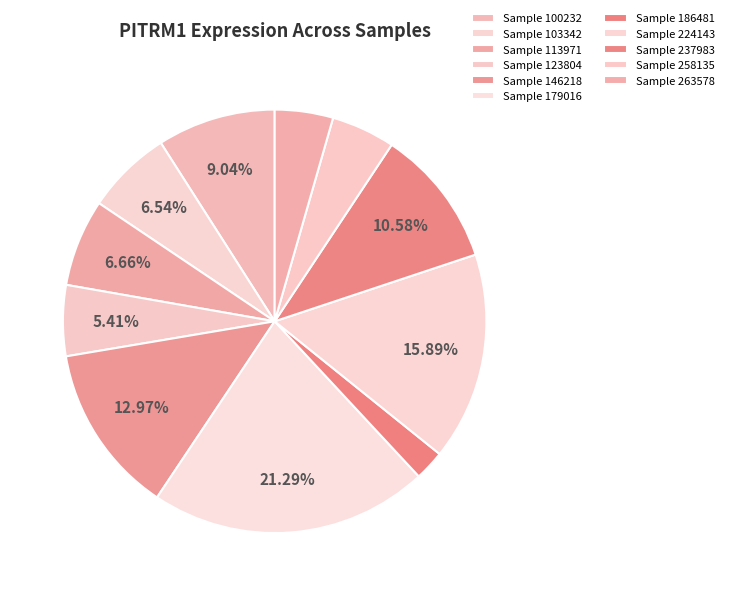

Which slice is the largest?

179016